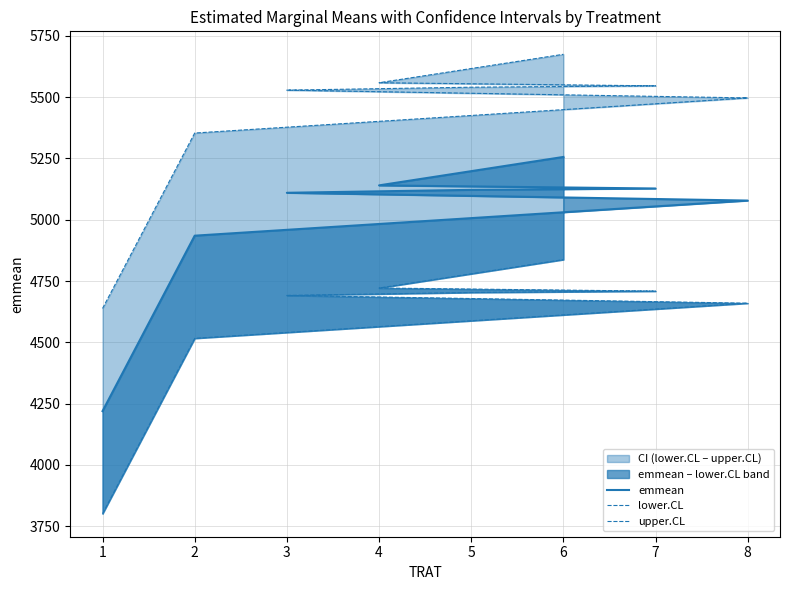

True or false: upper.CL and lower.CL intersect in this chart.

False